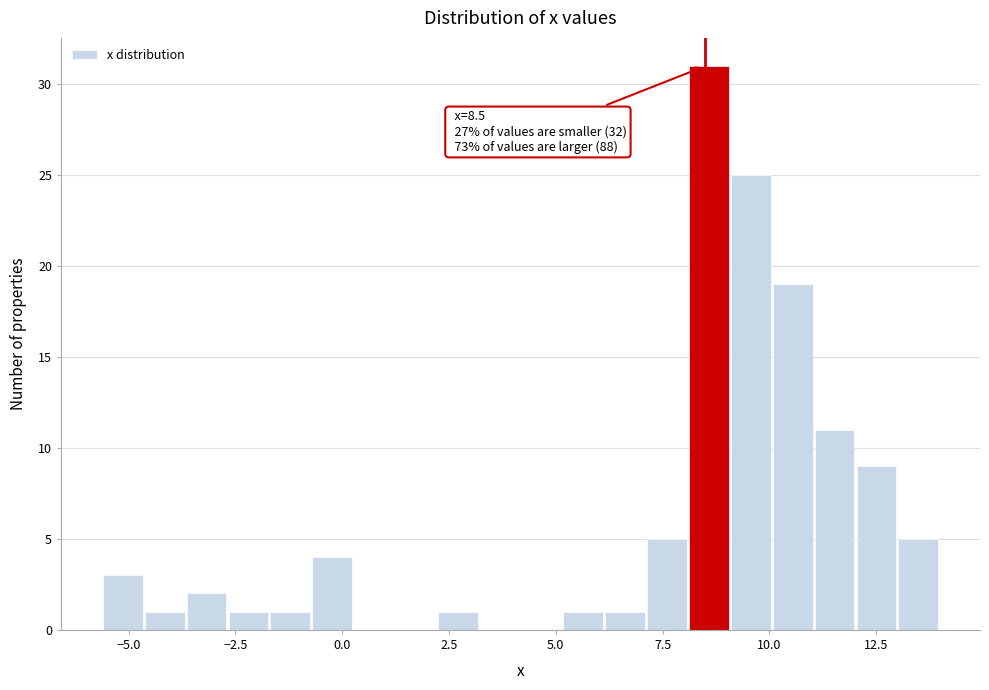

Around what value on the x-axis is the tallest bar? Give the approximate position of its centre, as read against the axis.

8.5